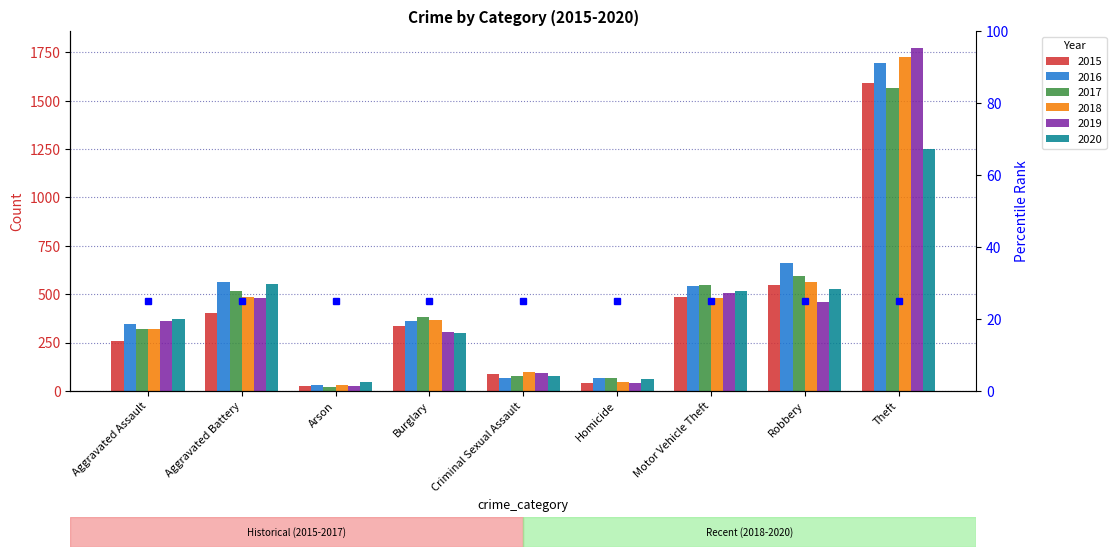

Rank the categories by 2019 value from highest to lowest.

Theft, Motor Vehicle Theft, Aggravated Battery, Robbery, Aggravated Assault, Burglary, Criminal Sexual Assault, Homicide, Arson